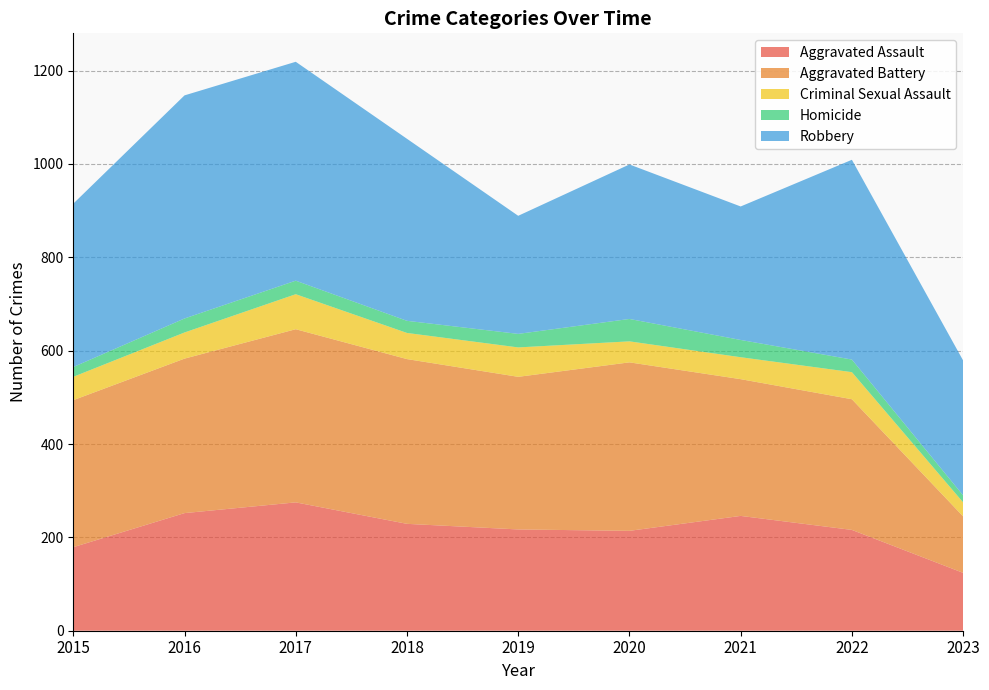

Reading left to right, transcribe all the data shown in this chart.

Aggravated Assault: 2015=179	2016=252	2017=275	2018=229	2019=217	2020=214	2021=246	2022=216	2023=124
Aggravated Battery: 2015=315	2016=331	2017=371	2018=353	2019=327	2020=361	2021=293	2022=280	2023=121
Criminal Sexual Assault: 2015=50	2016=56	2017=75	2018=56	2019=63	2020=45	2021=47	2022=58	2023=30
Homicide: 2015=21	2016=30	2017=29	2018=26	2019=29	2020=48	2021=37	2022=27	2023=15
Robbery: 2015=350	2016=478	2017=469	2018=390	2019=253	2020=331	2021=286	2022=428	2023=289